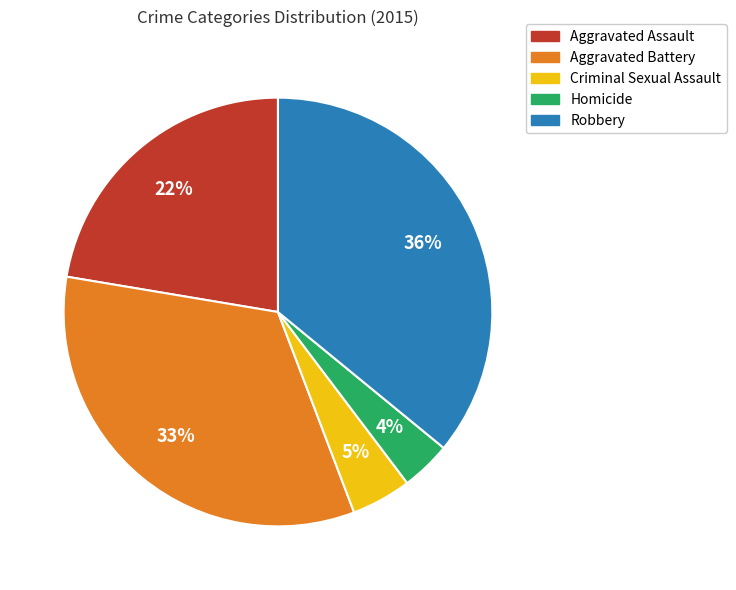

Is there any slice that represents more than half of the pie?

No